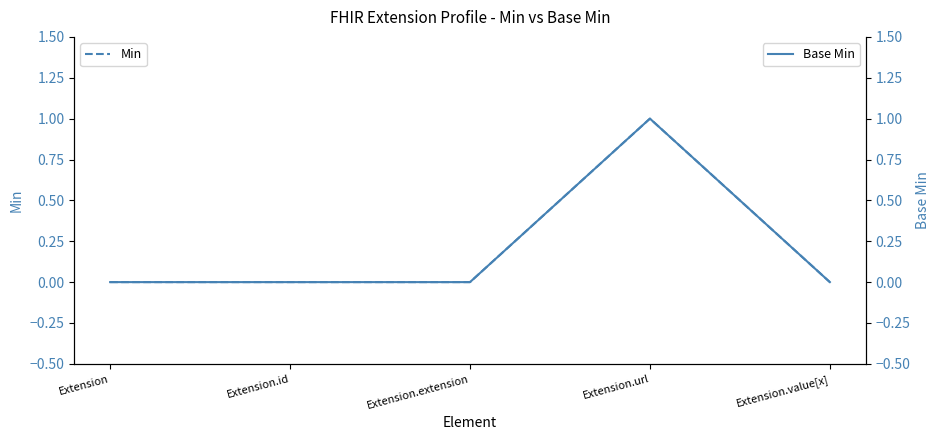

How many lines are shown in the chart?

2